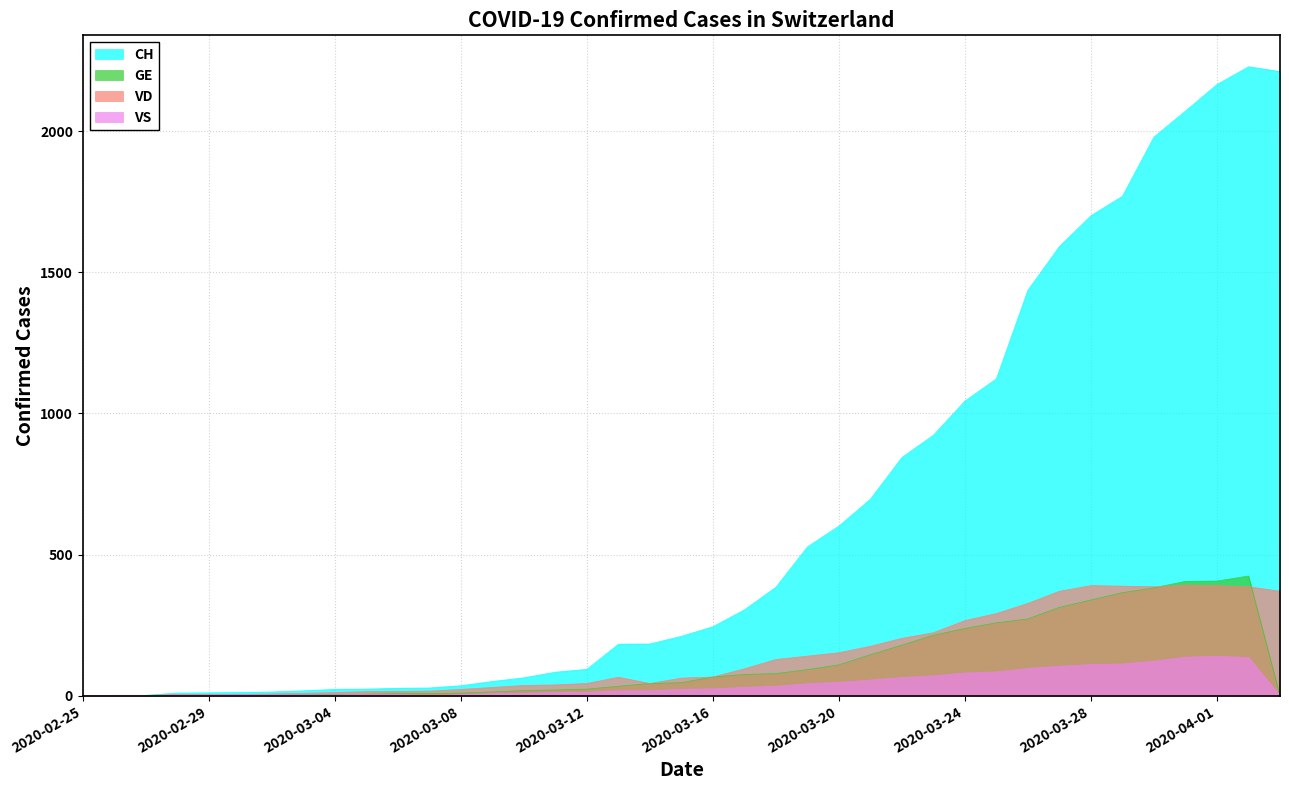

True or false: GE and VS cross at least once.

True